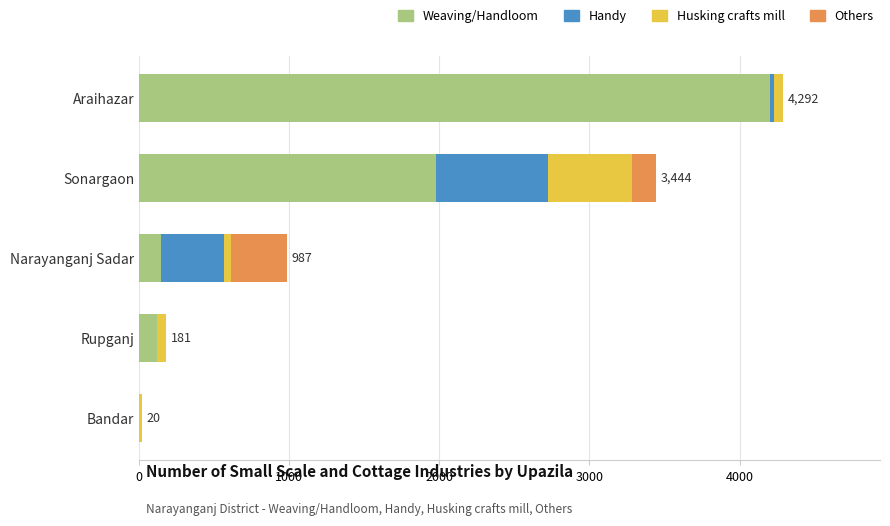

What is the sum of all Weaving/Handloom values?

6450